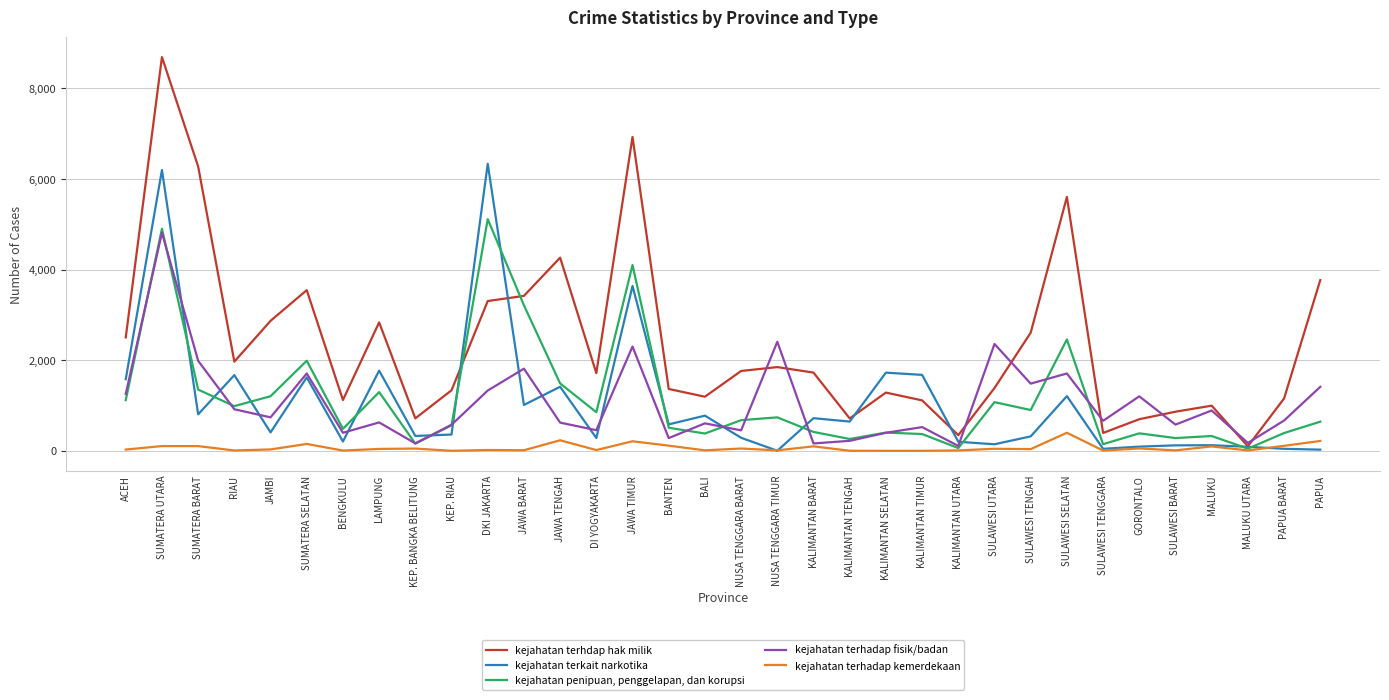

What value does the kejahatan terhadap kemerdekaan series have at LAMPUNG, to the nearest 50?

50